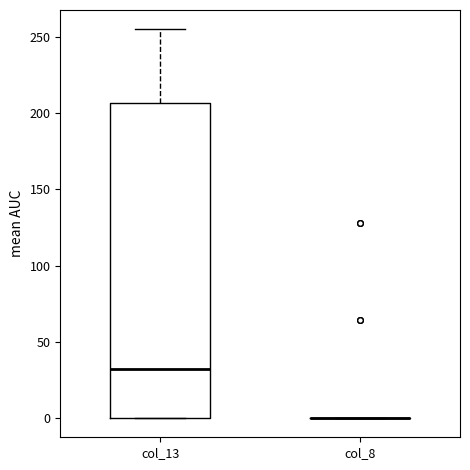

Comparing the boxes themselves (not the whiskers), which one is the tallest?

col_13